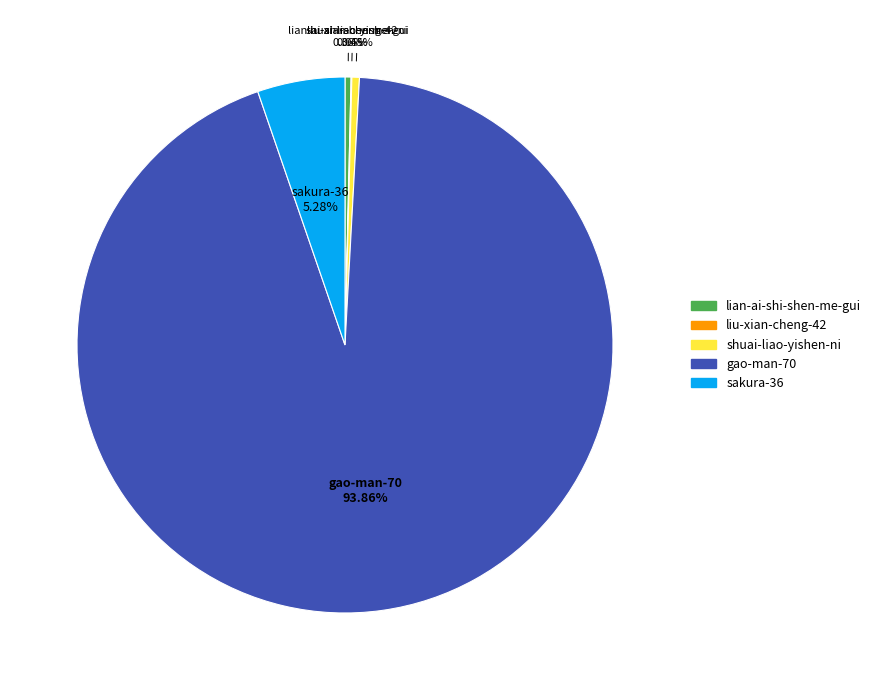

Does gao-man-70 represent more than half of the total?

Yes